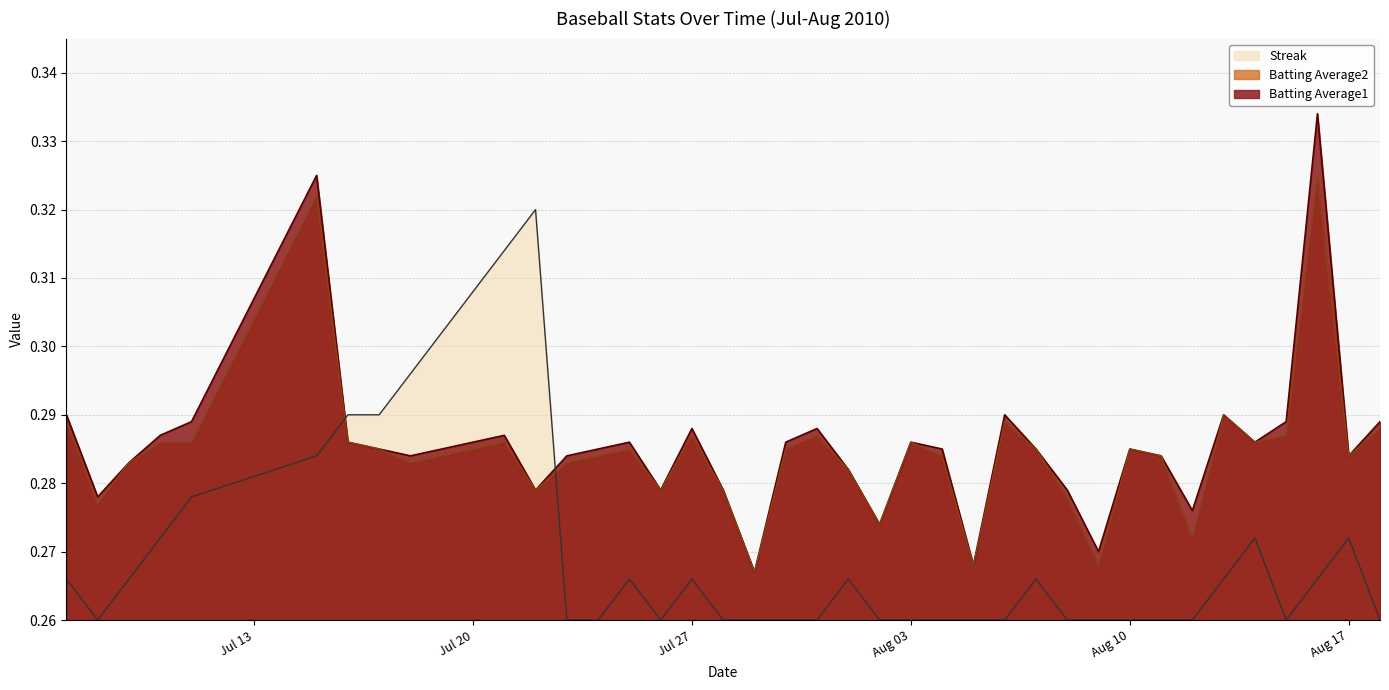

True or false: Batting Average2 and Streak cross at least once.

True